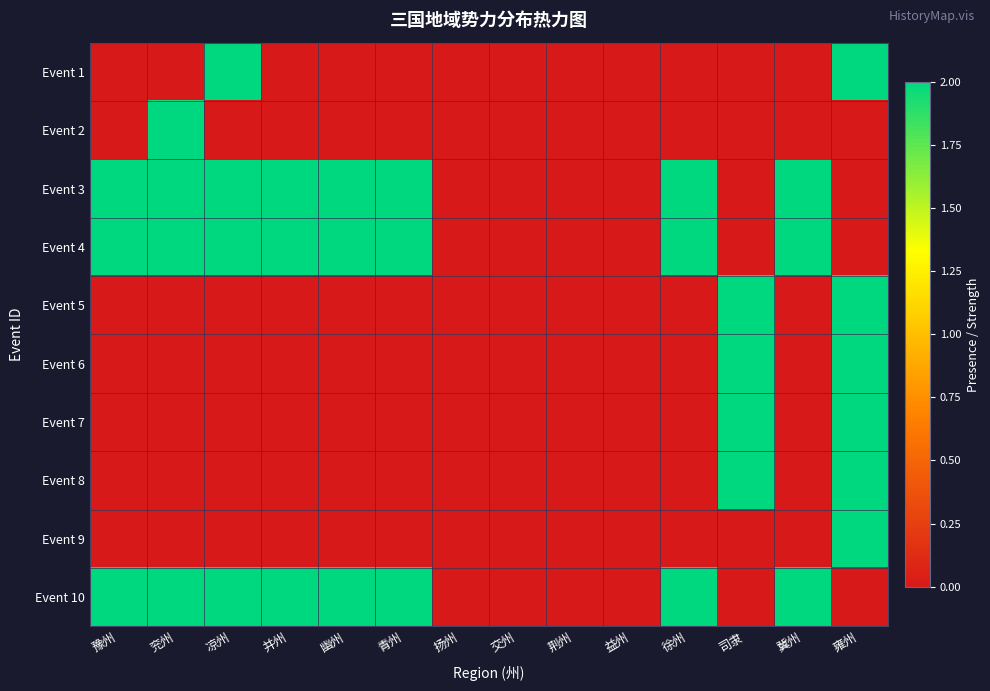

List the series in order of their peak value, lowest first.

Event 1, Event 2, Event 3, Event 4, Event 5, Event 6, Event 7, Event 8, Event 9, Event 10